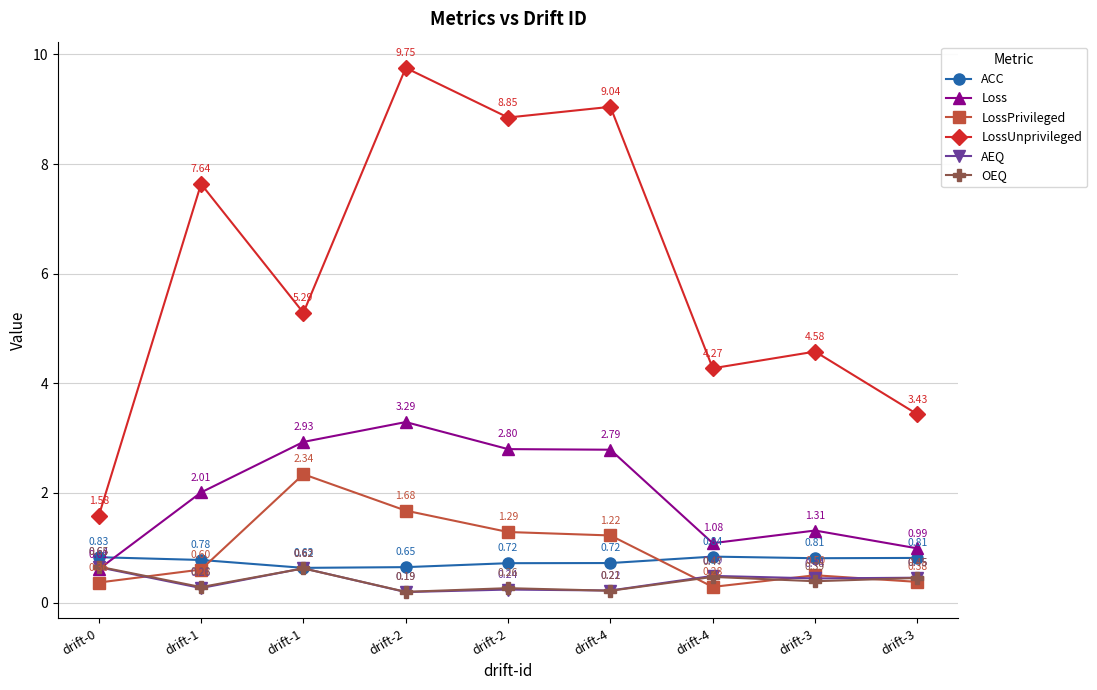

How many series are shown in this chart?

6